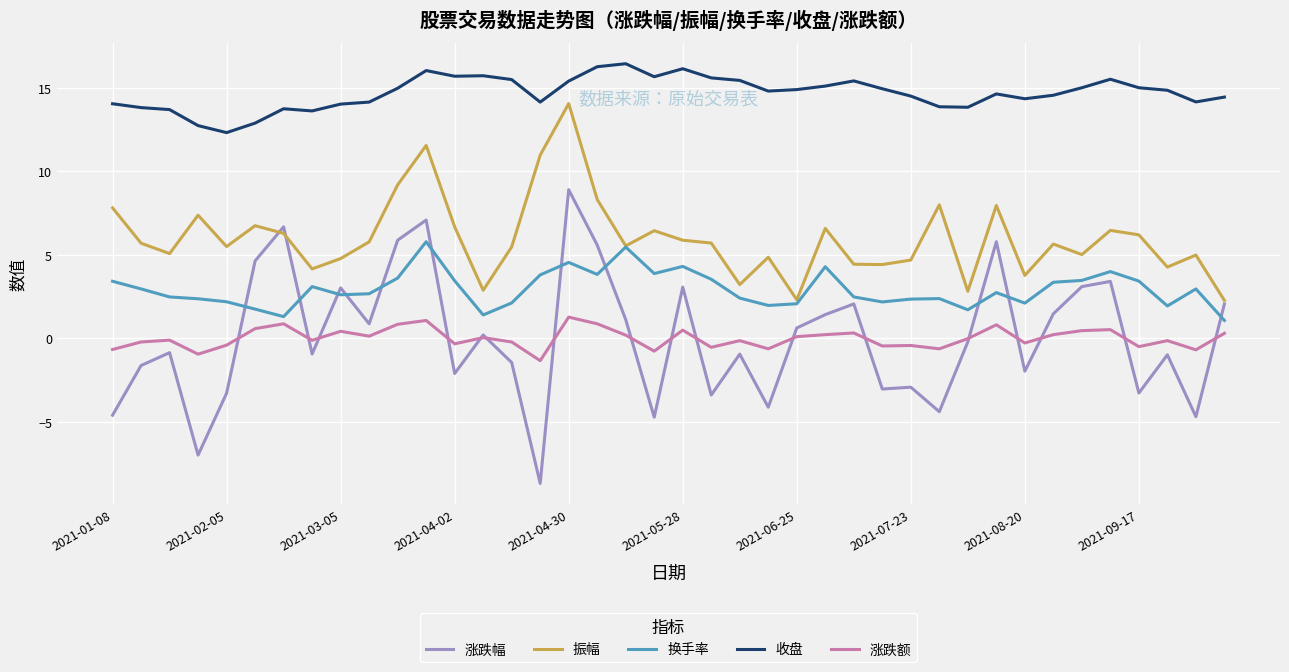

True or false: 振幅 has more than 0 interior local peaks.

True